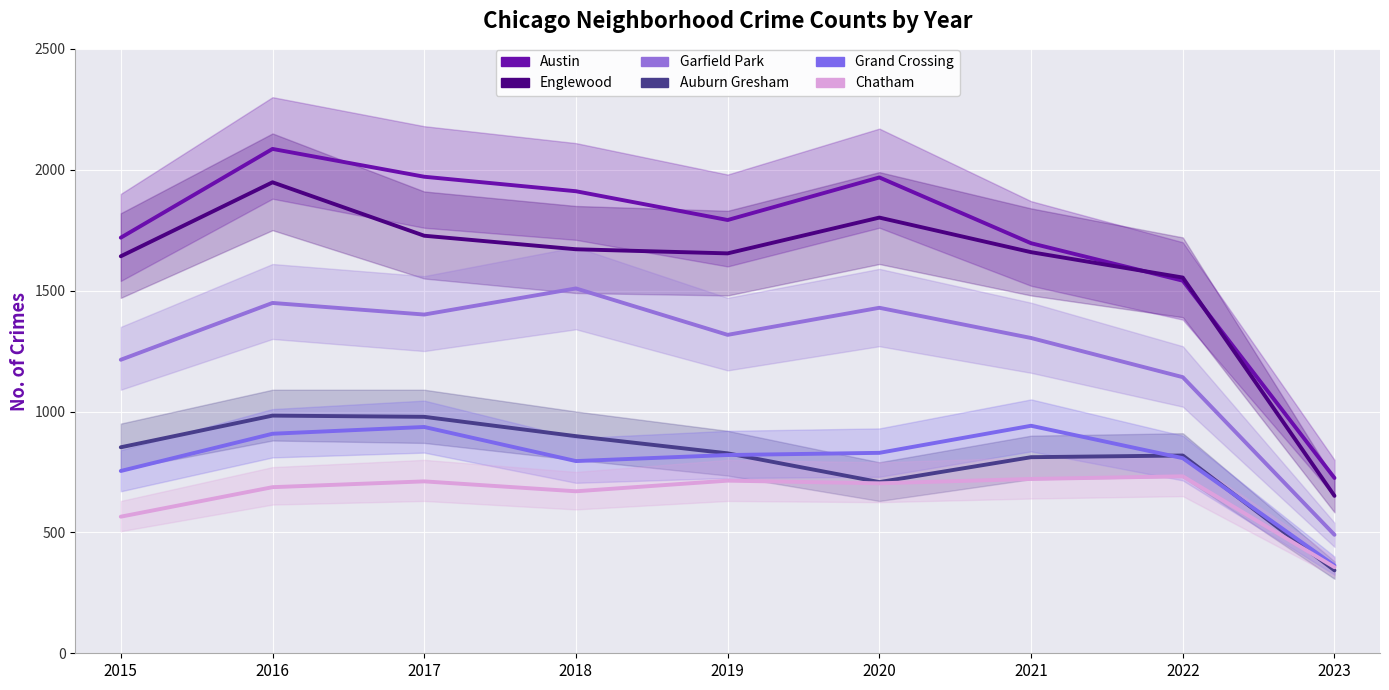

Where is the first local maximum for Chatham?

2017